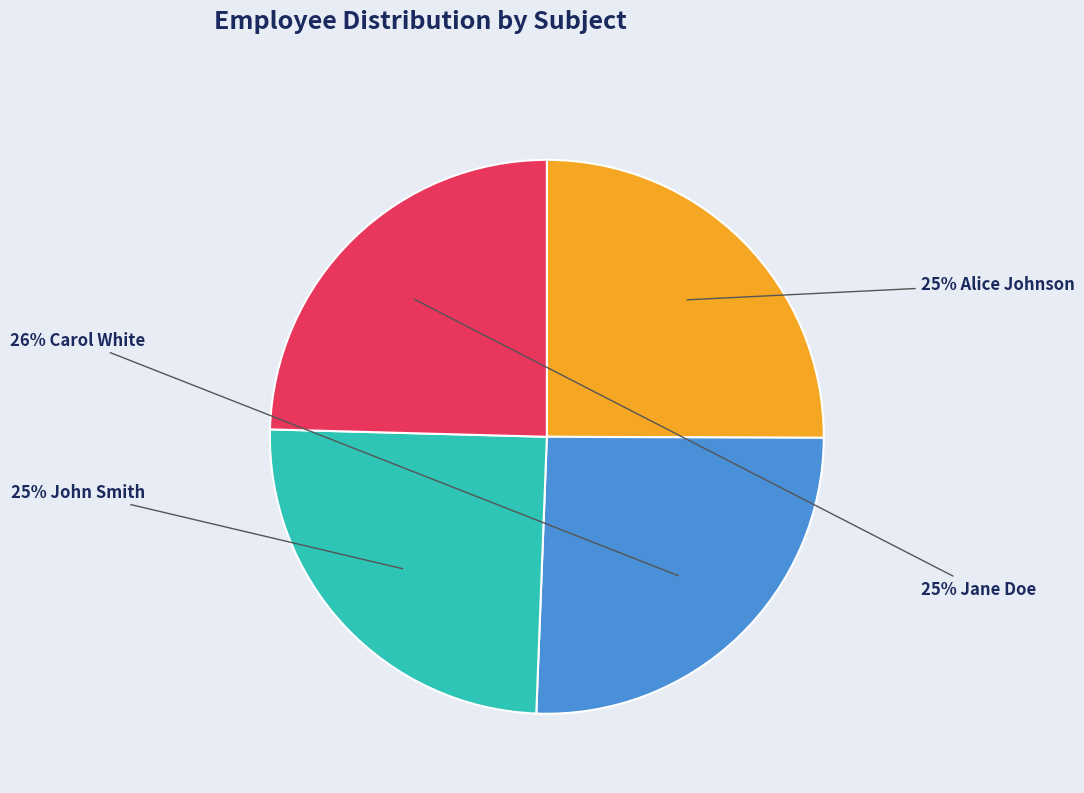

To the nearest percent, what is the difference between the largest and smallest slice percentages?

1%